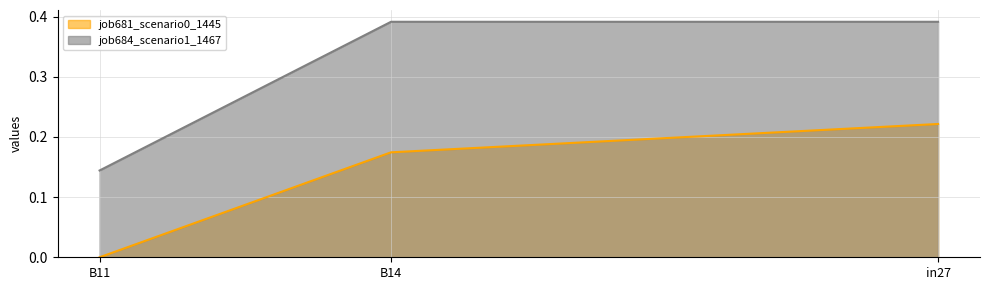

Which series has the widest spread of values?

job684_scenario1_1467